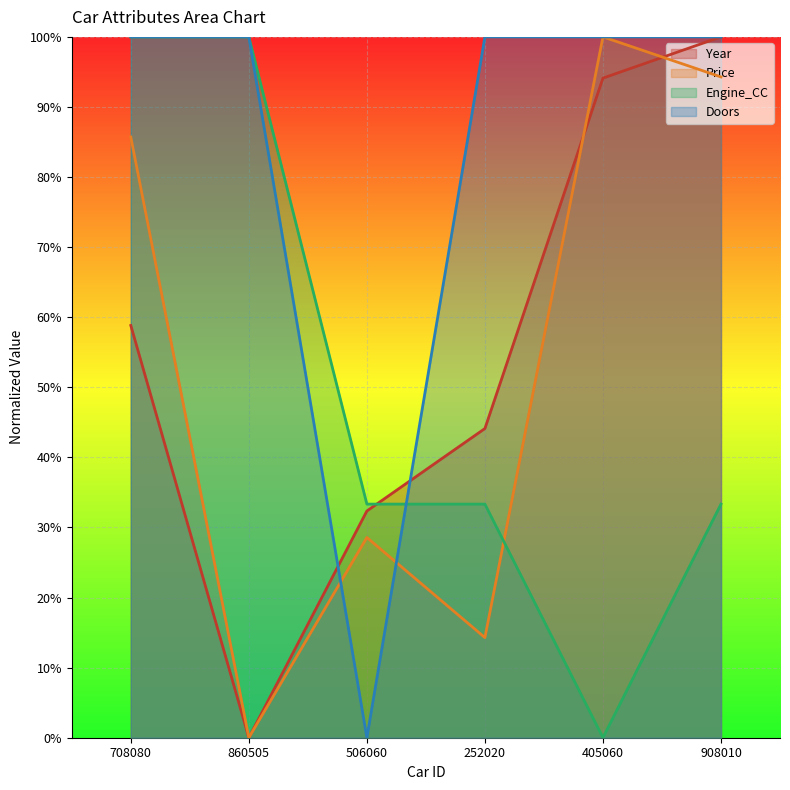

What is the label of the 5th point from the right?

860505